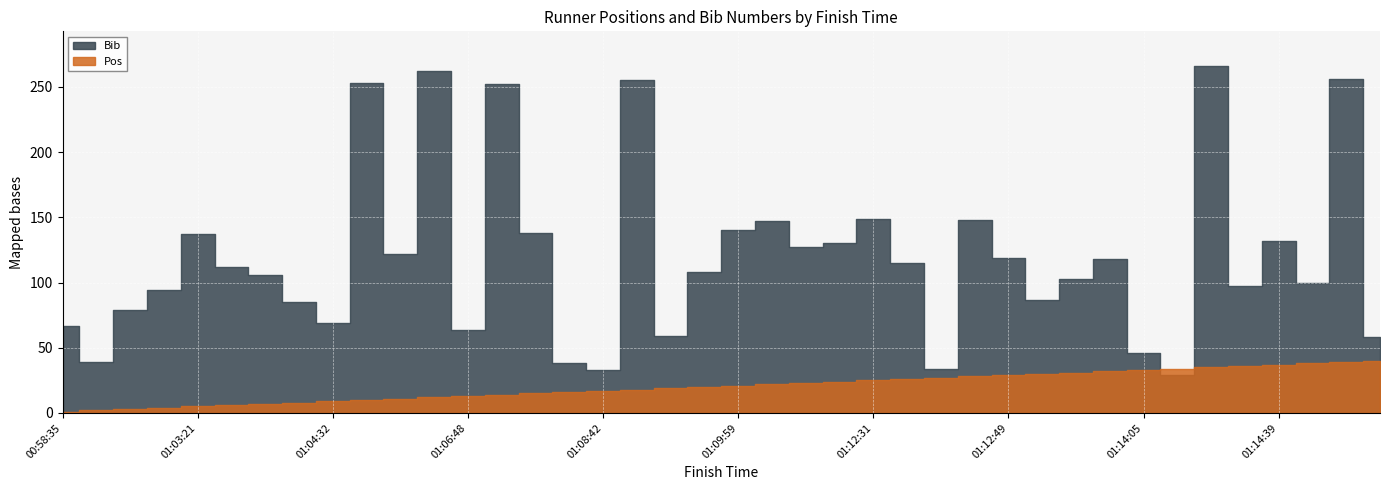

What is the highest value of the Bib series?

266